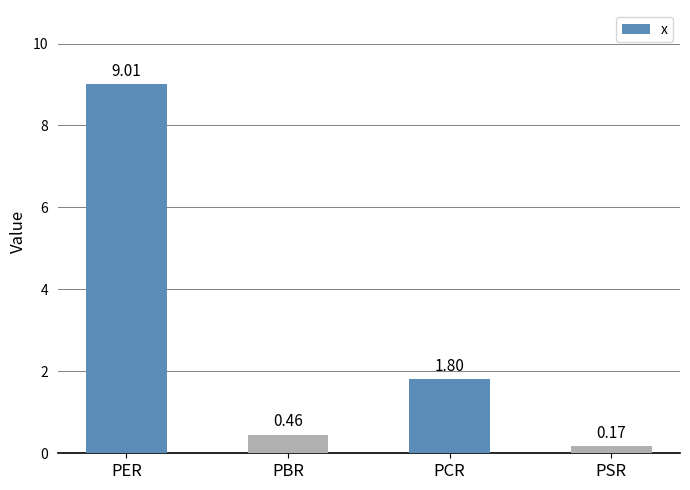

Between PSR and PER, which is larger?

PER